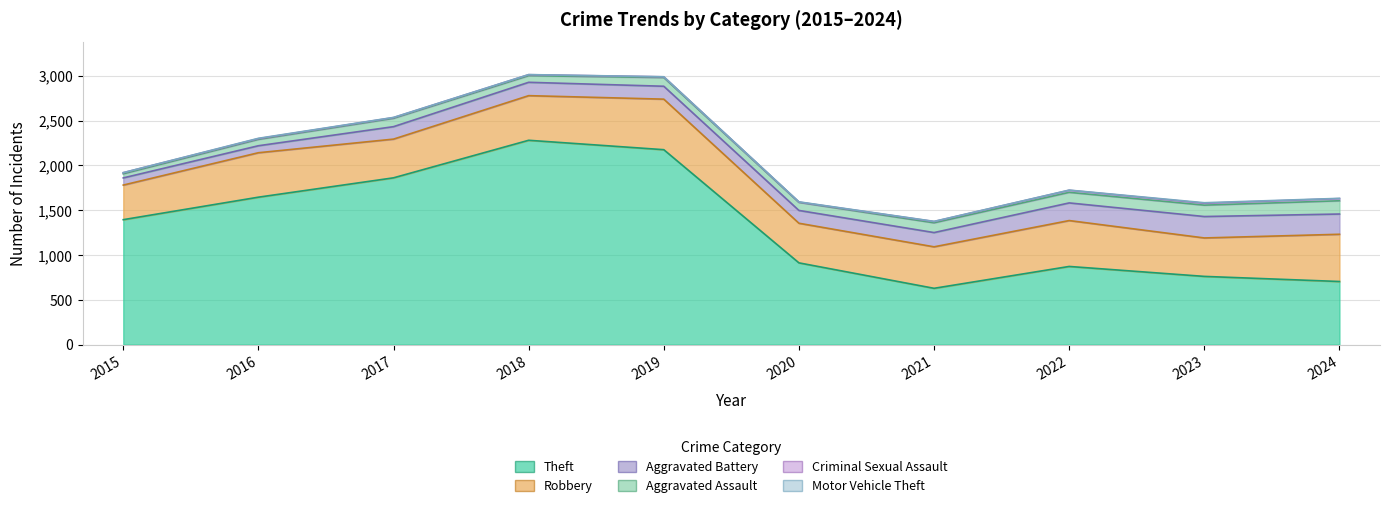

What is the sum of the Criminal Sexual Assault values at 2018 and 2022?

34